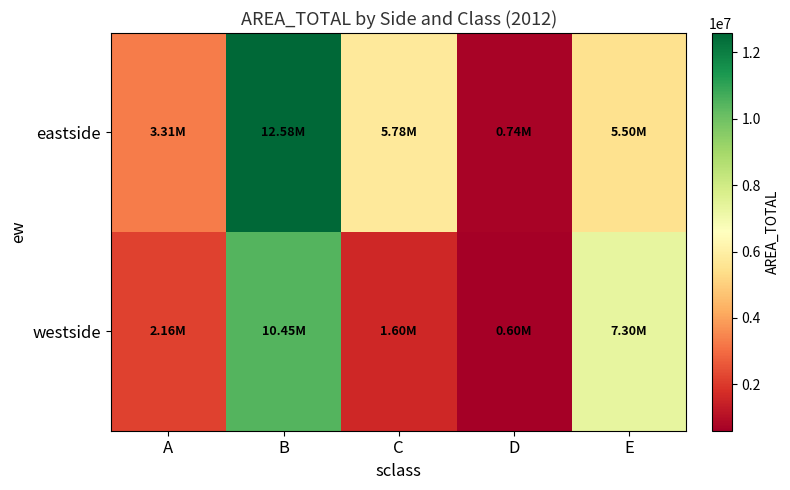

What is the total value across all series at D?

1338526.3